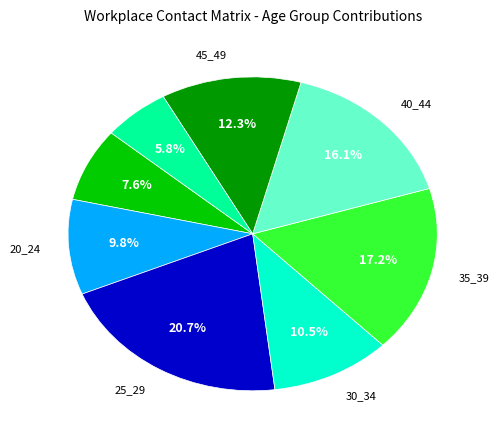

Is there any slice that represents more than half of the pie?

No